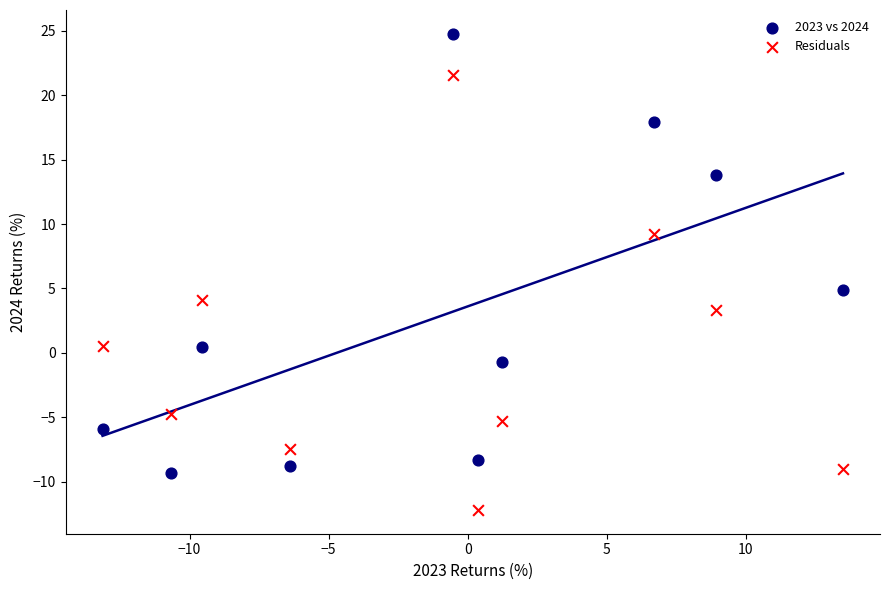

Across all series, what Y value is closest to 6?

4.9